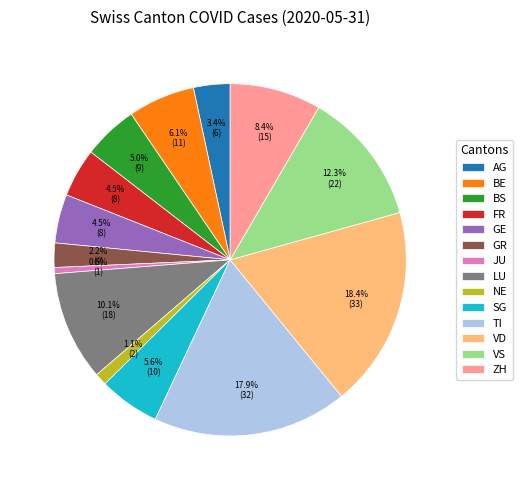

How many slices are in this pie chart?

14